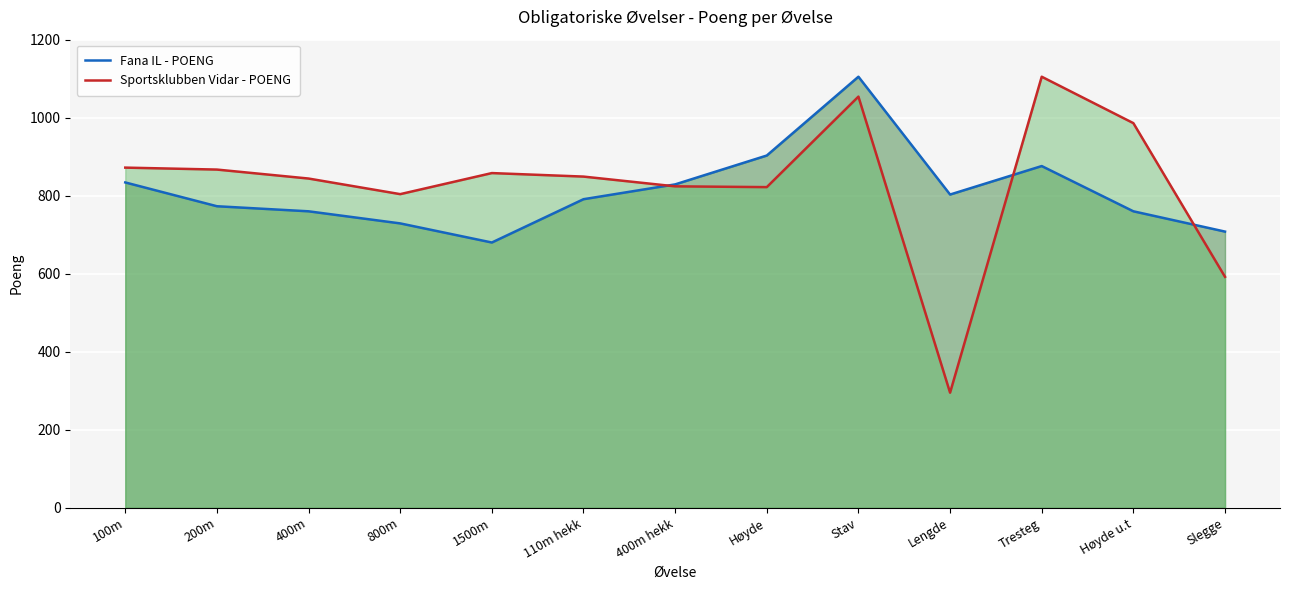

Which category has the lowest value in the Sportsklubben Vidar - POENG series?

Lengde